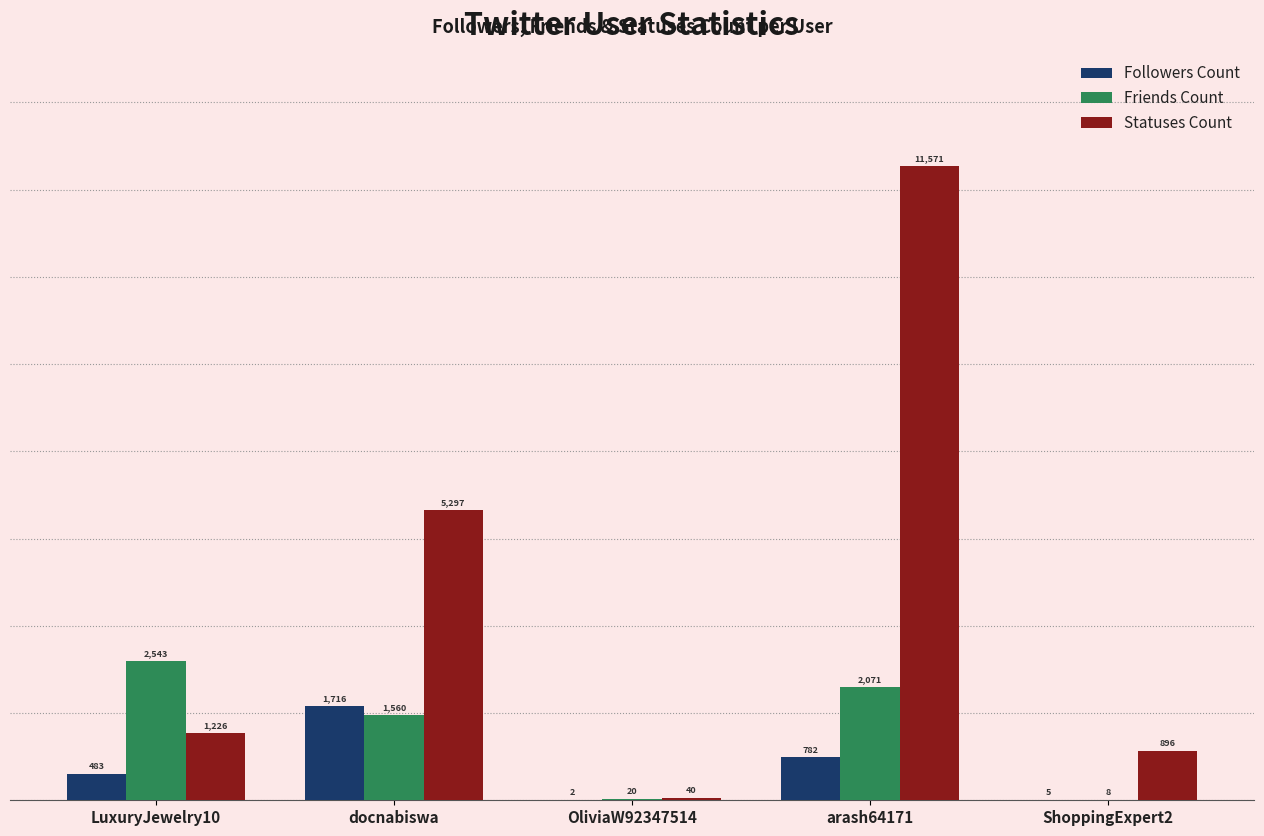

Is it true that Followers Count equals 5 at ShoppingExpert2?

True